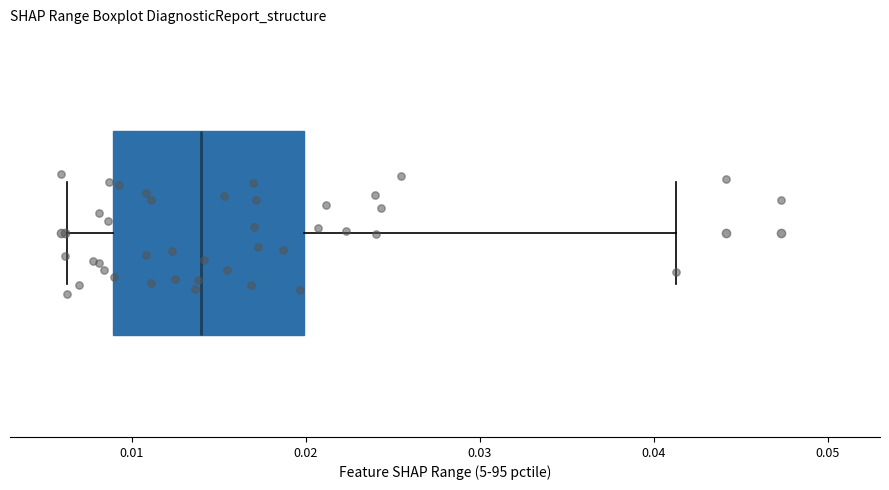

Read this box plot against the x-axis: the position of the median line, the range covered by the box, and the ends of both whiskers. The values are not printed on the chart, so give them approximately, as read against the axis.

median 0.014, box 0.009 to 0.020, whiskers 0.006 to 0.041